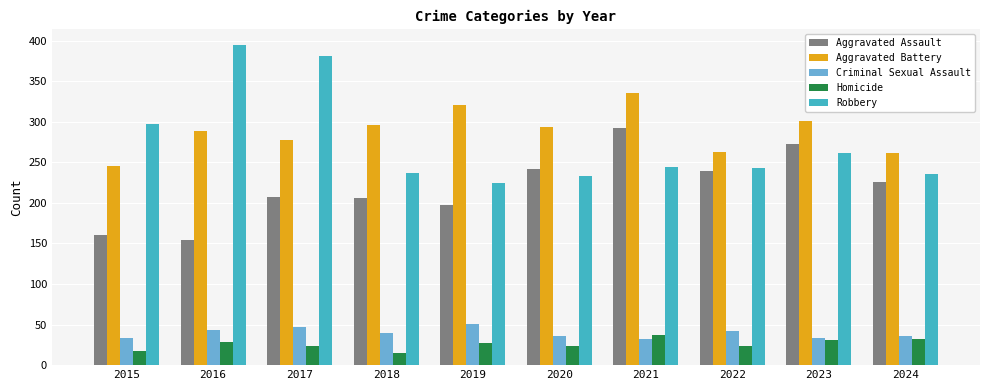

How many data points does each series have?

10